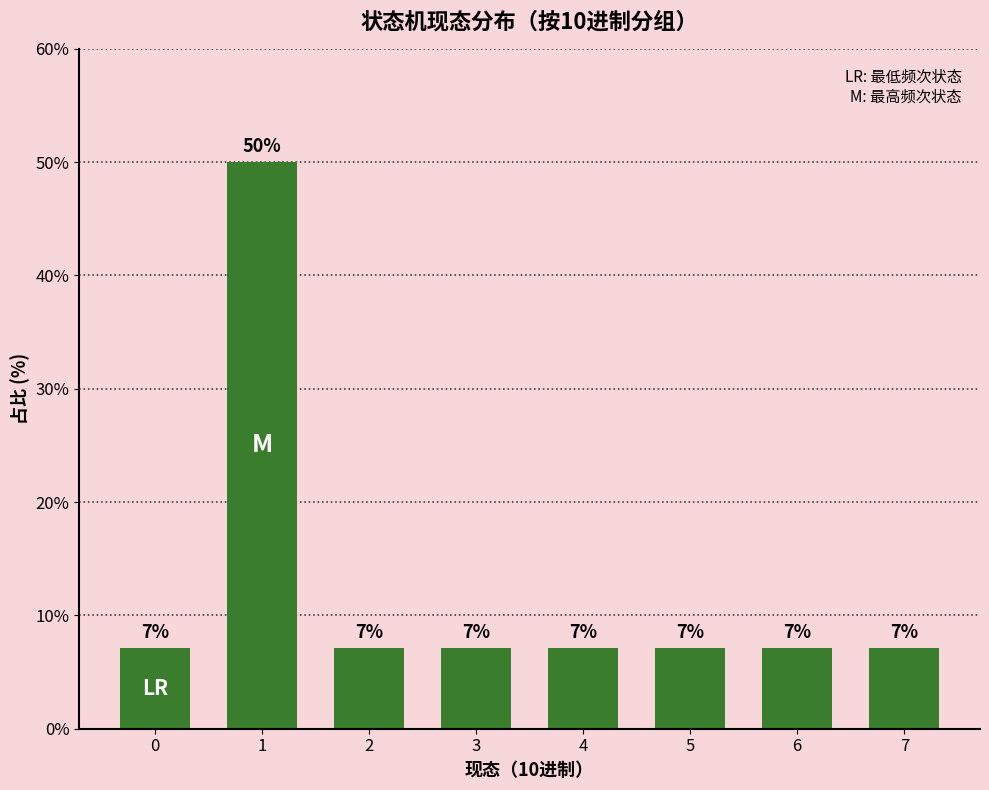

Reading right to left, extract all data points from this chart.

7=7.1	6=7.1	5=7.1	4=7.1	3=7.1	2=7.1	1=50.0	0=7.1